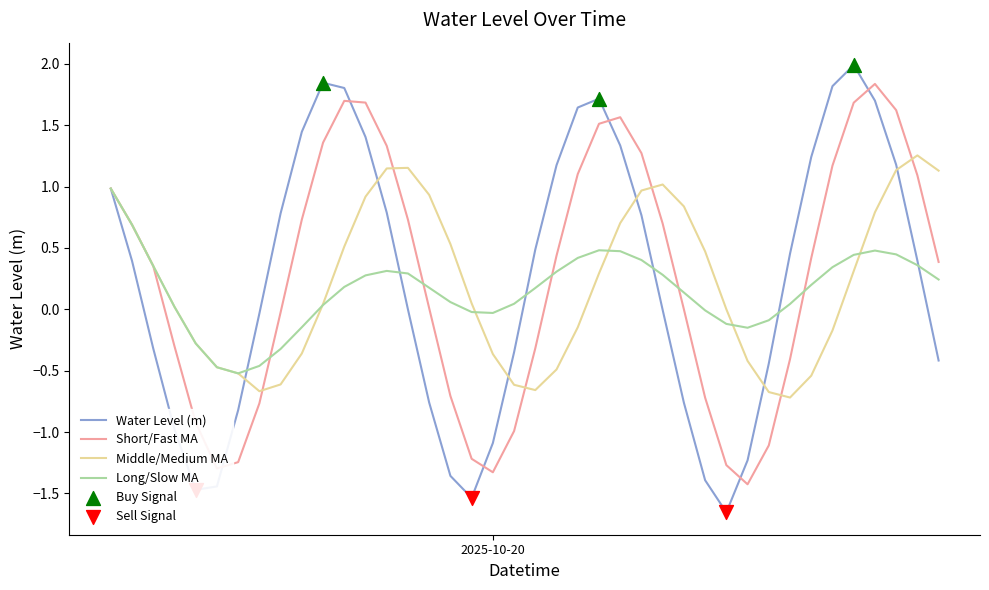

What is the highest value of the Water Level (m) series?

2.0